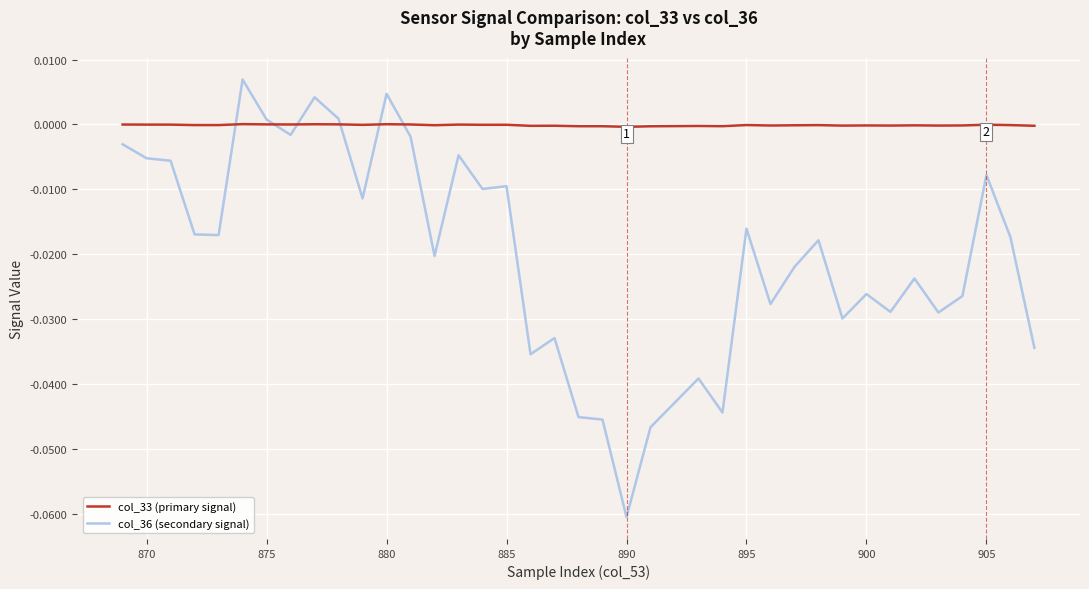

How many interior local peaks does the col_33 (primary signal) series have?

12